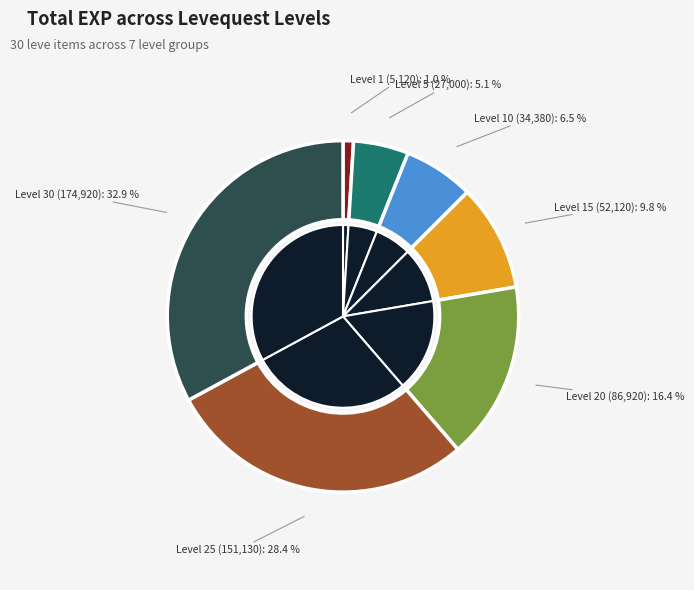

Does Hard Leather account for over 50% of the chart?

No